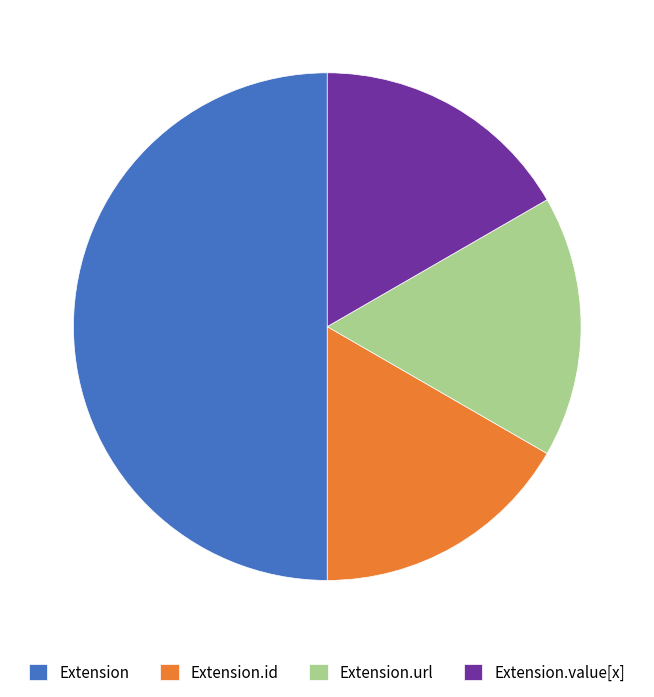

Which slice is the largest?

Extension